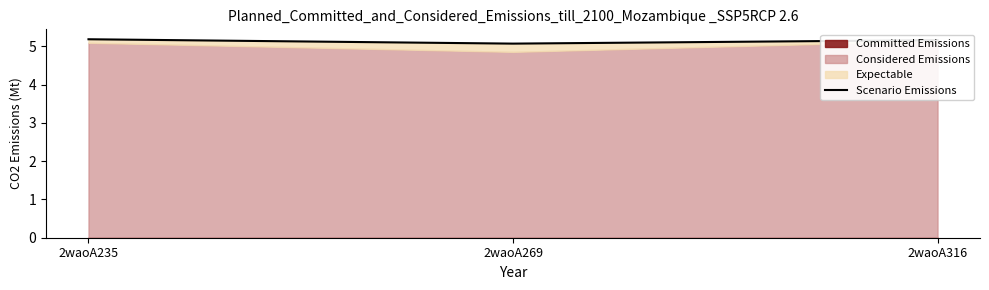

The value at 2waoA269 is 5.1. True or false?

True